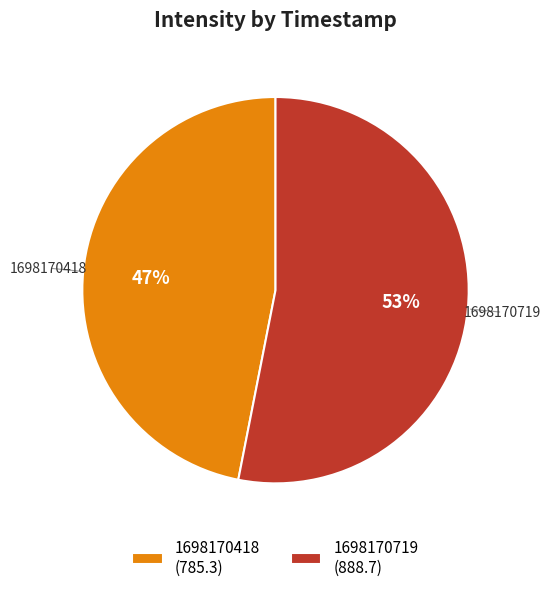

Is the sum of 1698170719 (888.7) and 1698170418 (785.3) greater than half?

Yes